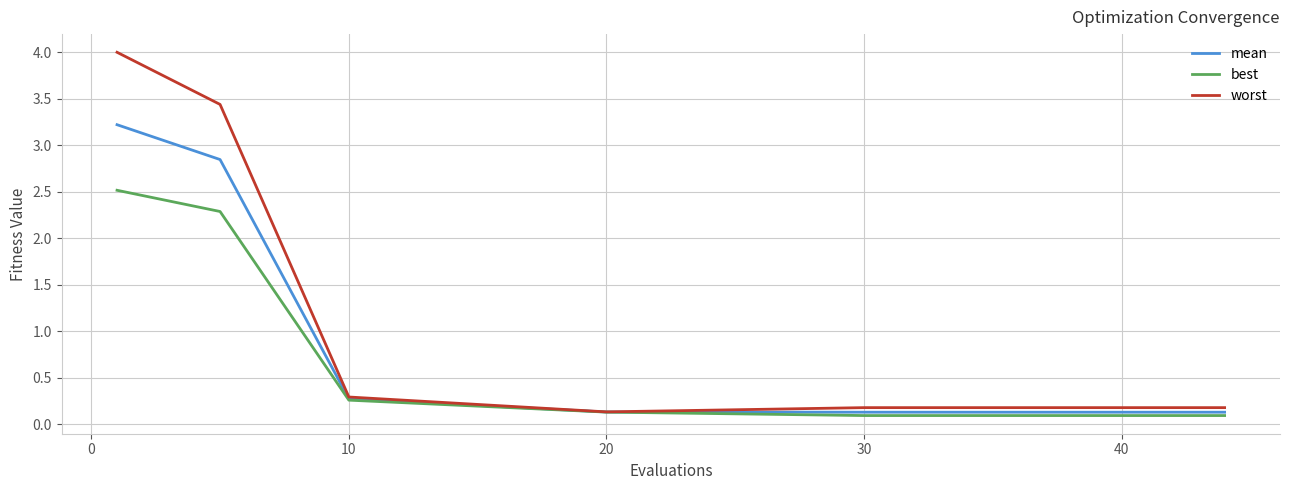

List the series in order of their peak value, highest first.

worst, mean, best